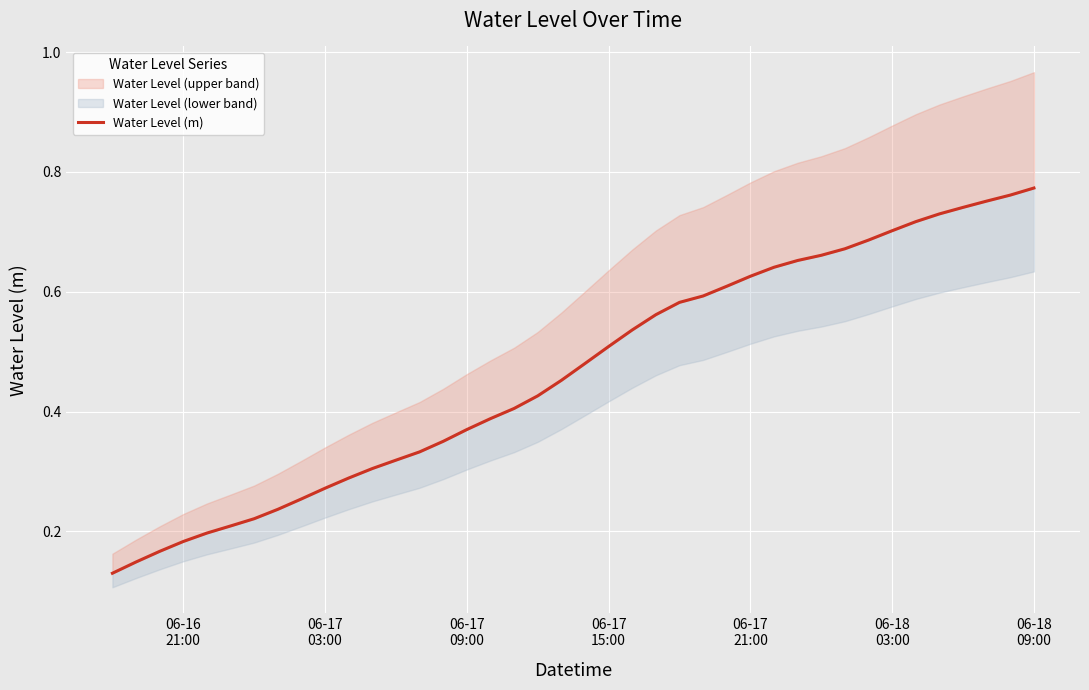

Is this an area chart (filled region under the line)?

No